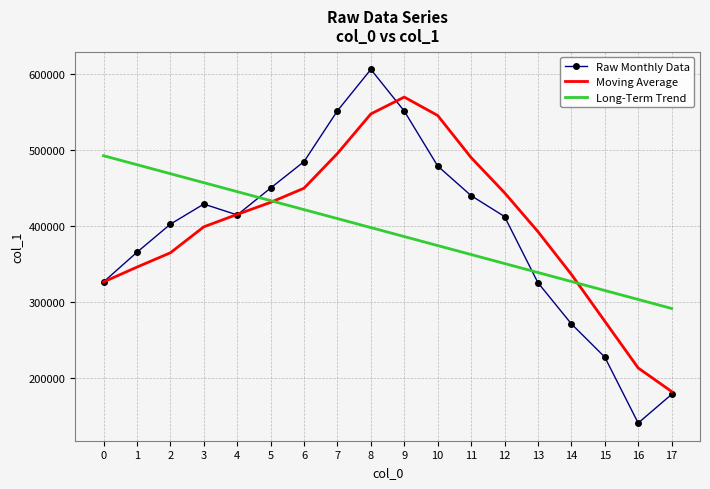

Which category has the highest value in the Raw Monthly Data series?

8